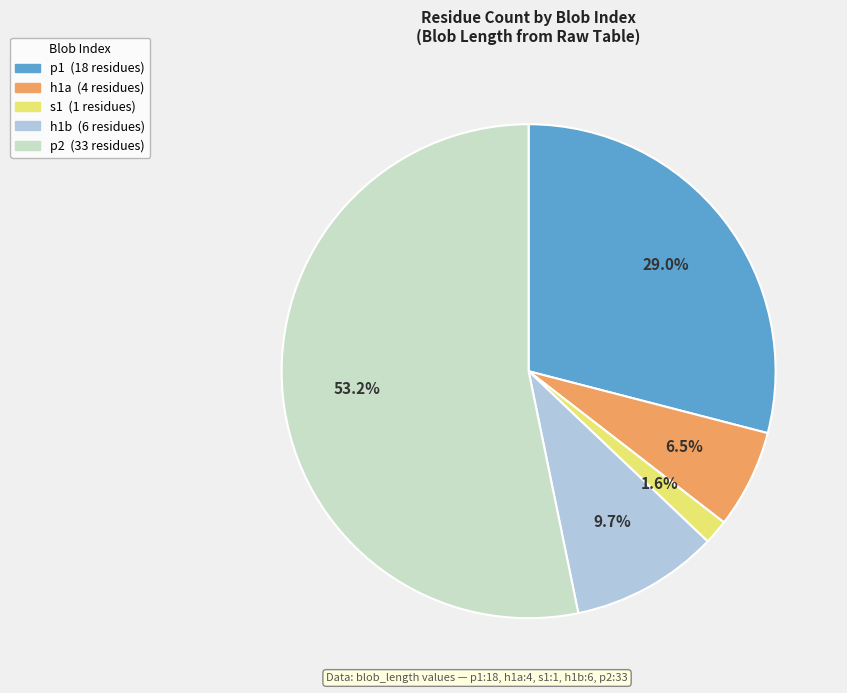

How many slices are in this pie chart?

5